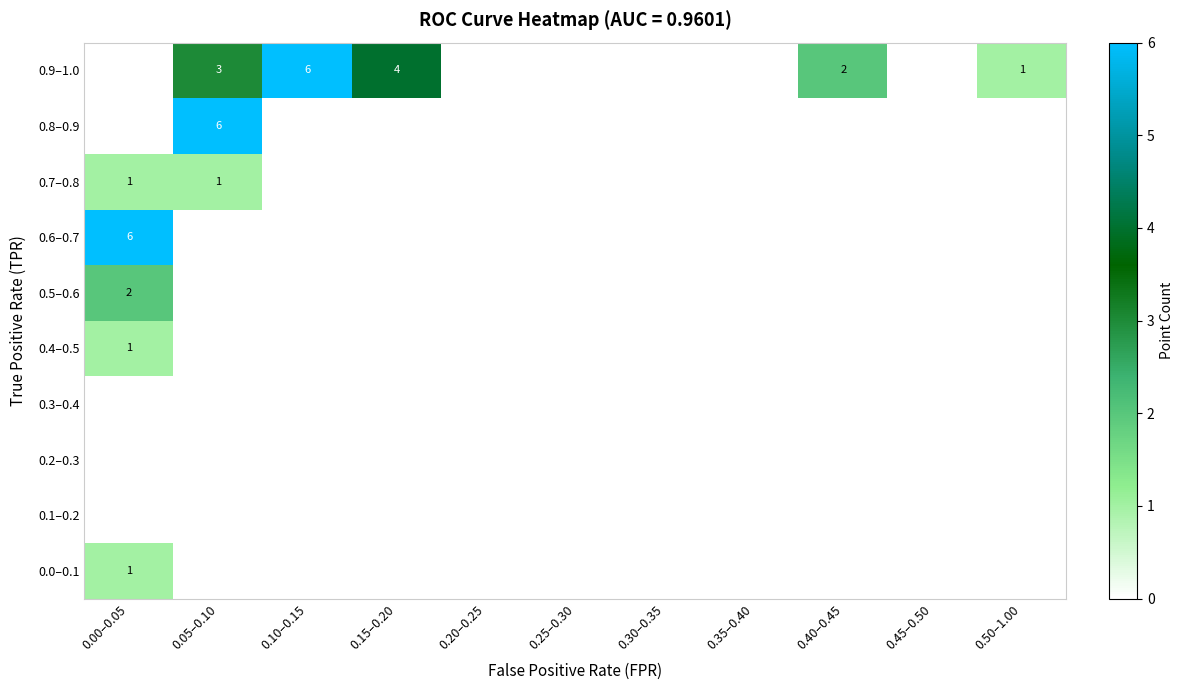

Where is 0.9–1.0 nearest to the value 3?

0.05–0.10